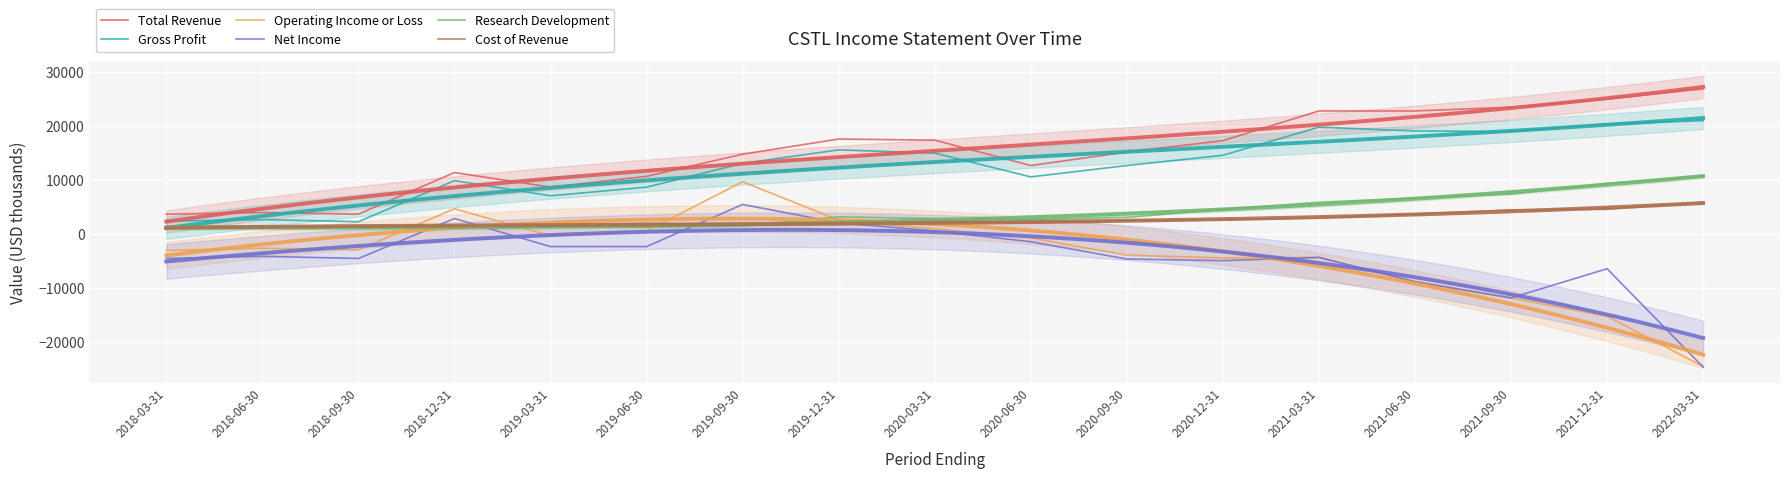

What is the minimum value shown in the chart?

-24600